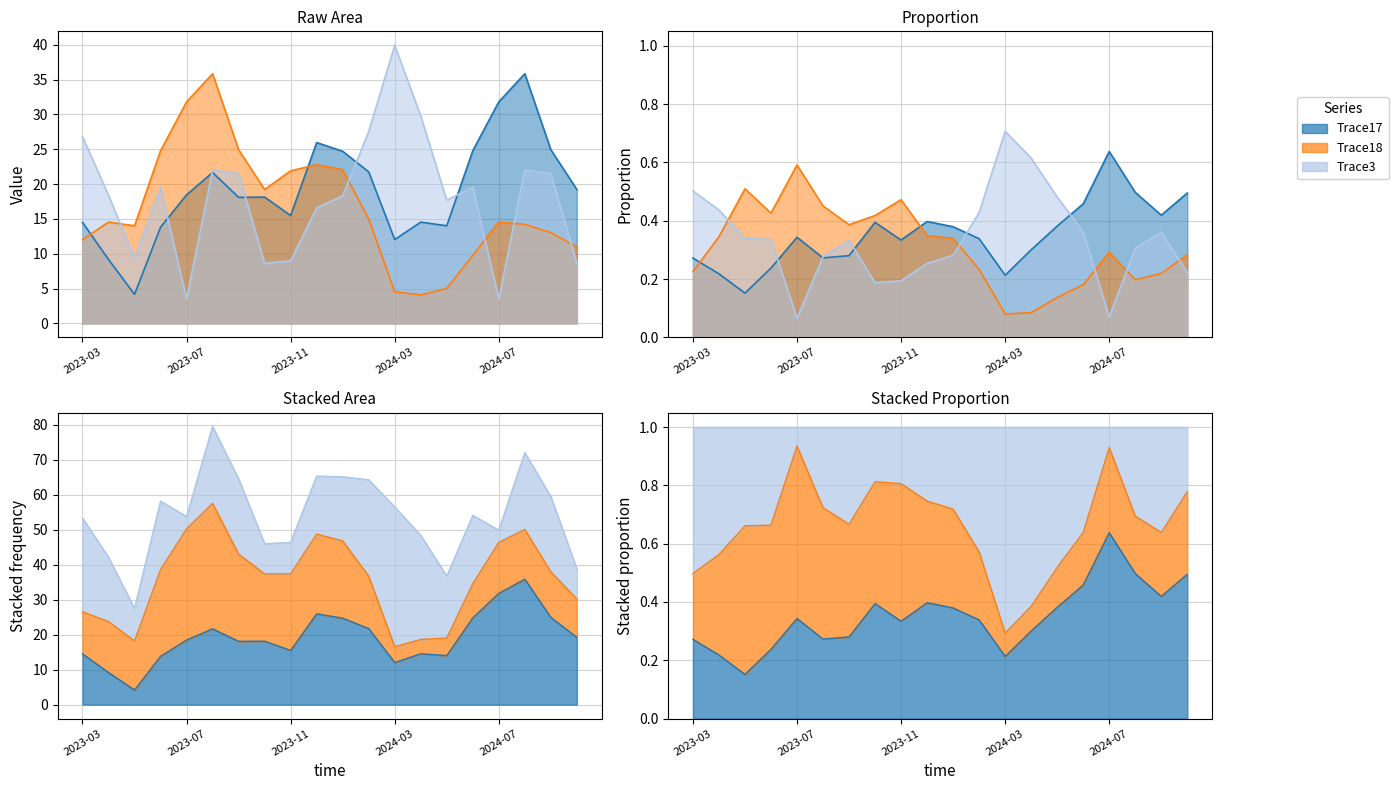

What is the difference between the Trace17 values at 2024-05 and 2024-08?

21.8